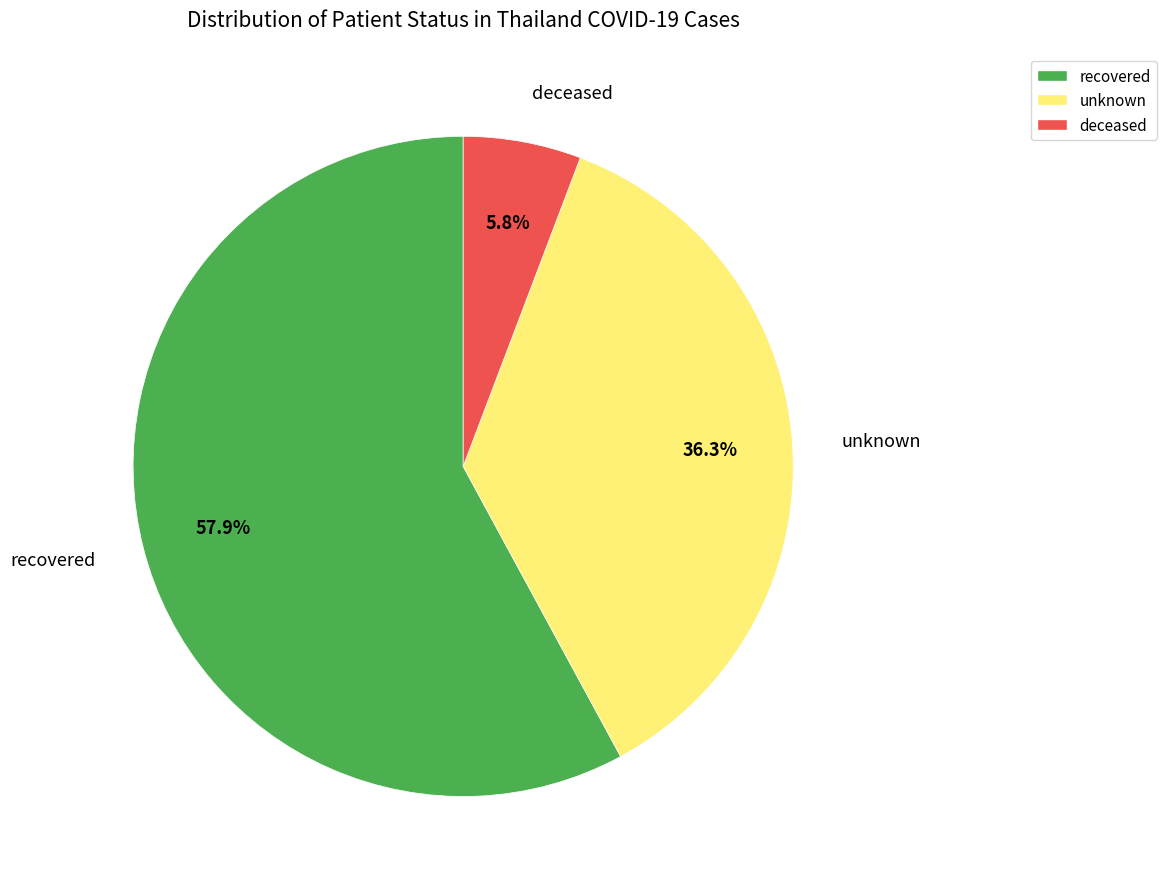

Is there a majority slice in this chart?

Yes